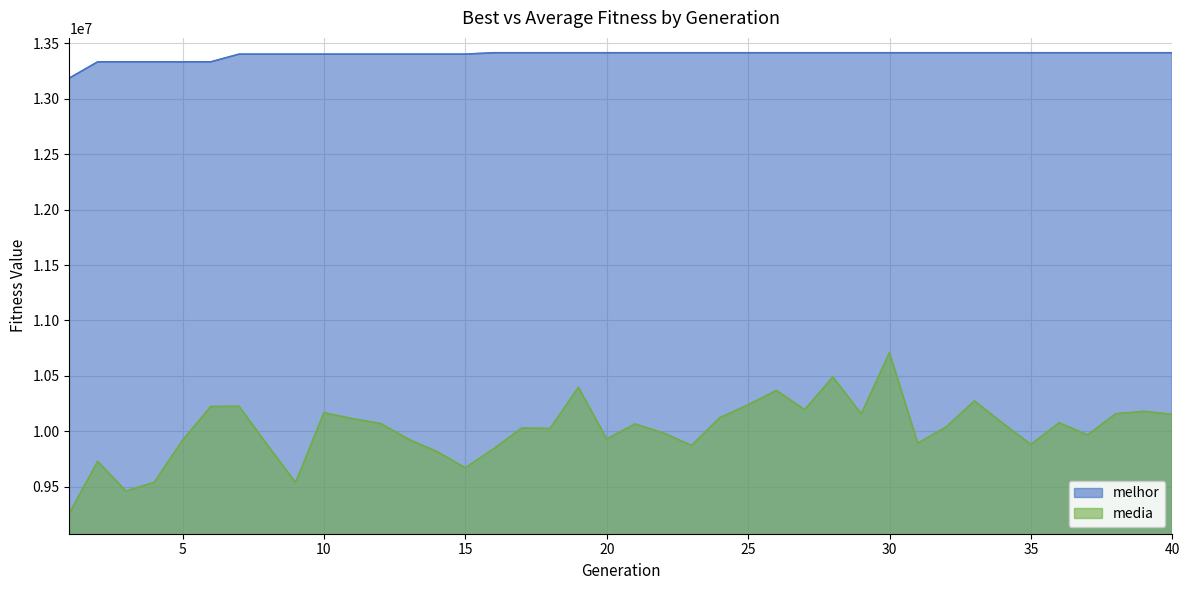

What is the average value of the melhor series?

13396868.9